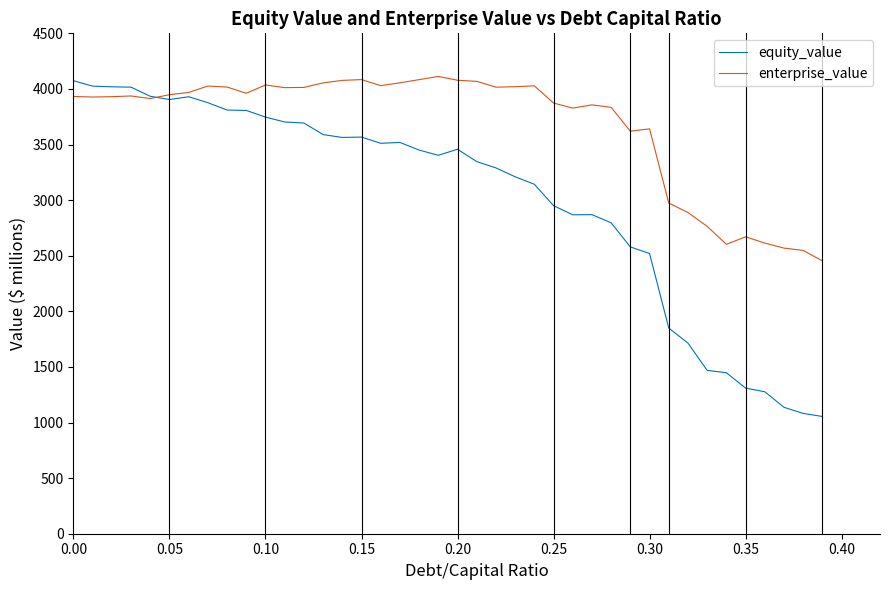

How many times do enterprise_value and equity_value cross each other?

1